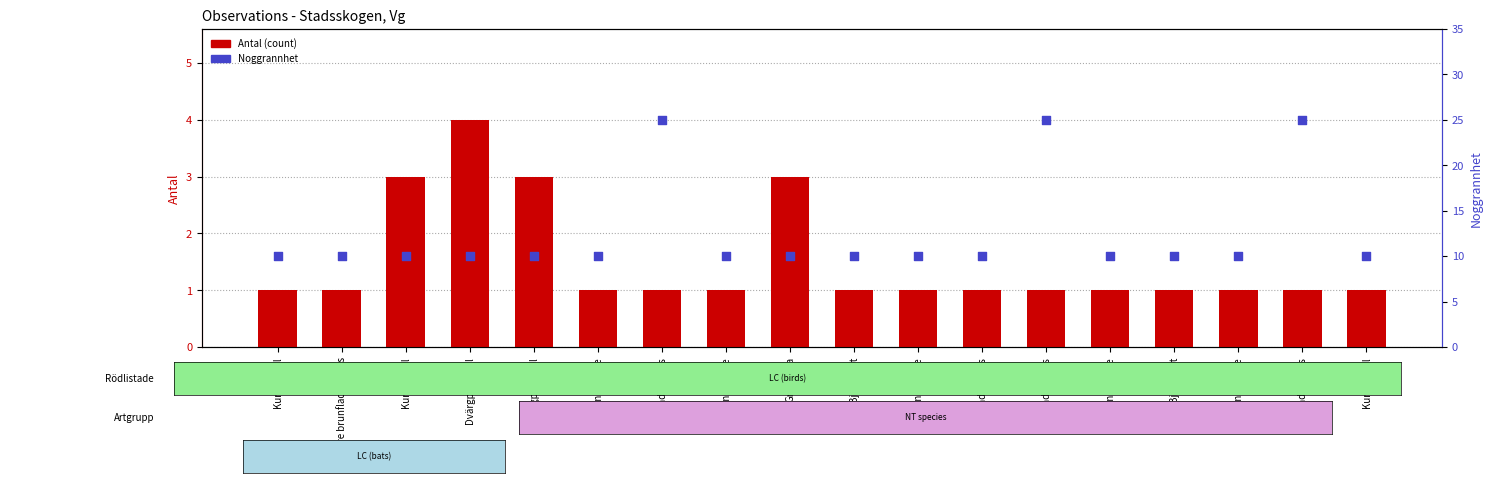

Which series contains the lowest Y value?

Antal (count)